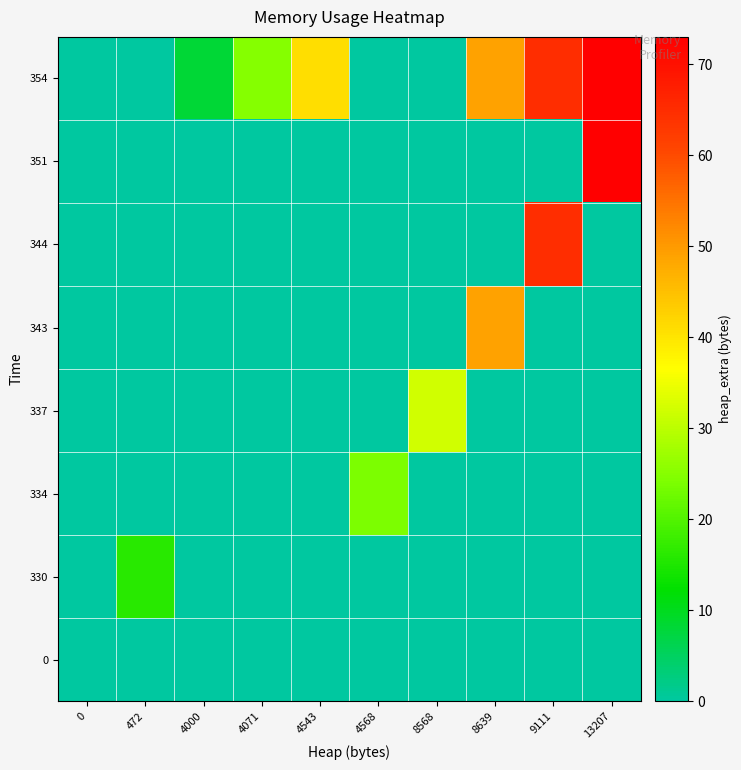

Reading right to left, list all the values displayed in this chart.

0: 13207=0	9111=0	8639=0	8568=0	4568=0	4543=0	4071=0	4000=0	472=0	0=0
330: 13207=0	9111=0	8639=0	8568=0	4568=0	4543=0	4071=0	4000=0	472=16	0=0
334: 13207=0	9111=0	8639=0	8568=0	4568=24	4543=0	4071=0	4000=0	472=0	0=0
337: 13207=0	9111=0	8639=0	8568=32	4568=0	4543=0	4071=0	4000=0	472=0	0=0
343: 13207=0	9111=0	8639=49	8568=0	4568=0	4543=0	4071=0	4000=0	472=0	0=0
344: 13207=0	9111=65	8639=0	8568=0	4568=0	4543=0	4071=0	4000=0	472=0	0=0
351: 13207=73	9111=0	8639=0	8568=0	4568=0	4543=0	4071=0	4000=0	472=0	0=0
354: 13207=73	9111=65	8639=49	8568=0	4568=0	4543=41	4071=25	4000=8	472=0	0=0